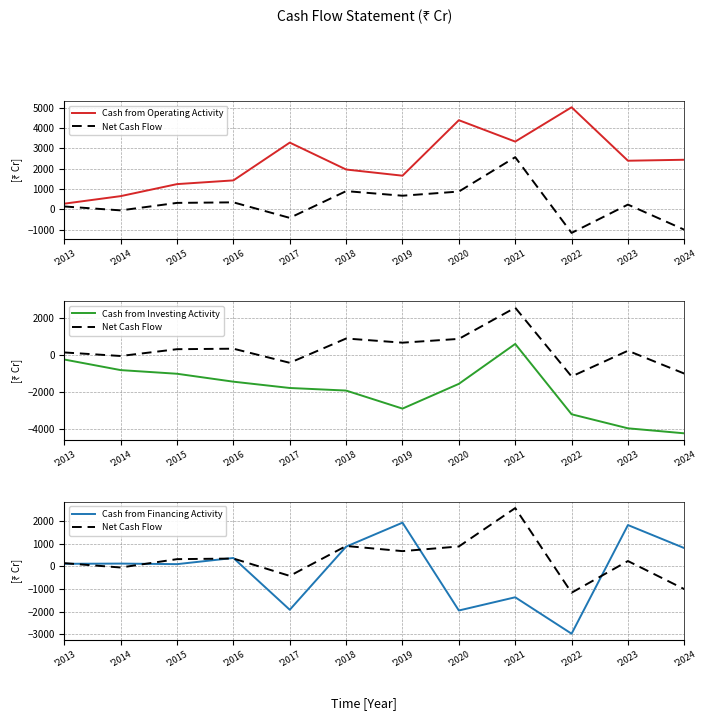

How many interior local valleys does the Cash from Investing Activity series have?

1